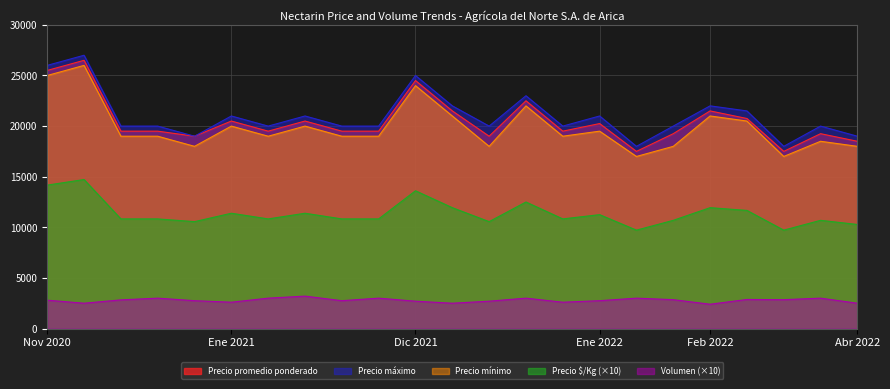

True or false: Precio promedio ponderado and Volumen (×10) cross at least once.

False